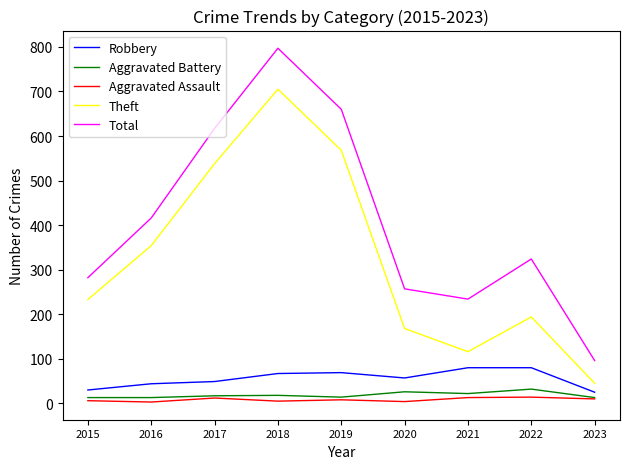

List the series in order of their peak value, lowest first.

Aggravated Assault, Aggravated Battery, Robbery, Theft, Total